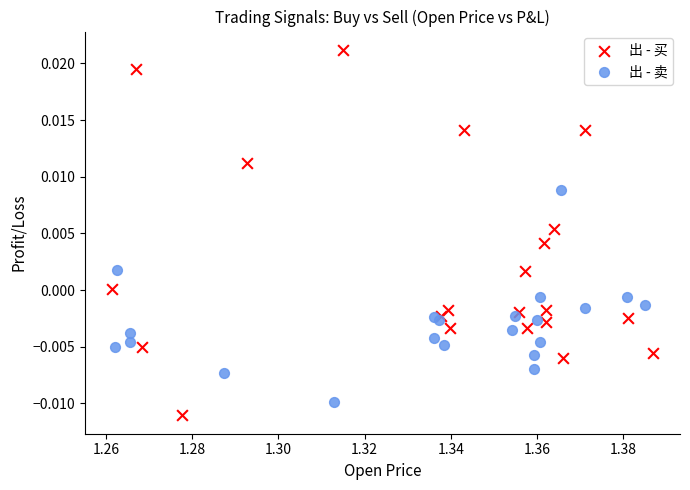

Which series has the largest Y range (max minus min)?

出 - 买